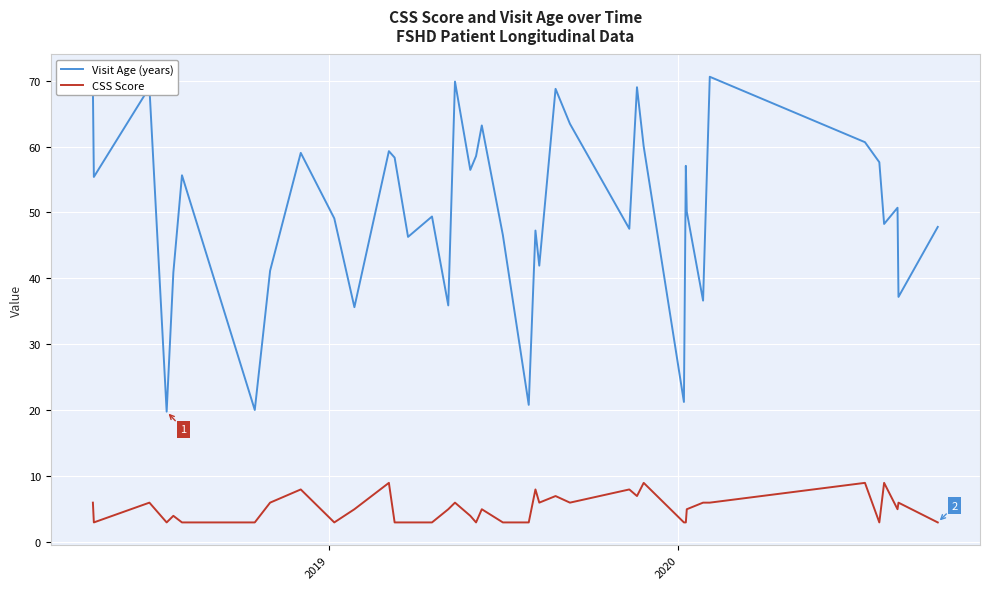

How many CSS Score values are between 3 and 6?

31